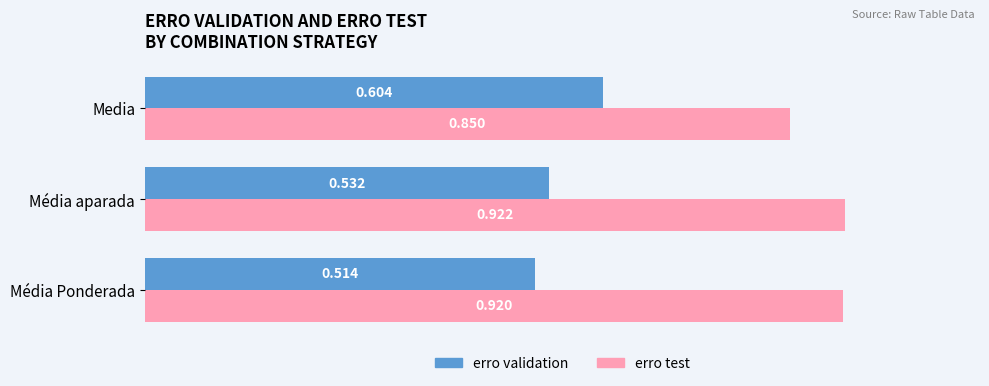

List the labels in order of erro validation value, smallest first.

Média Ponderada, Média aparada, Media